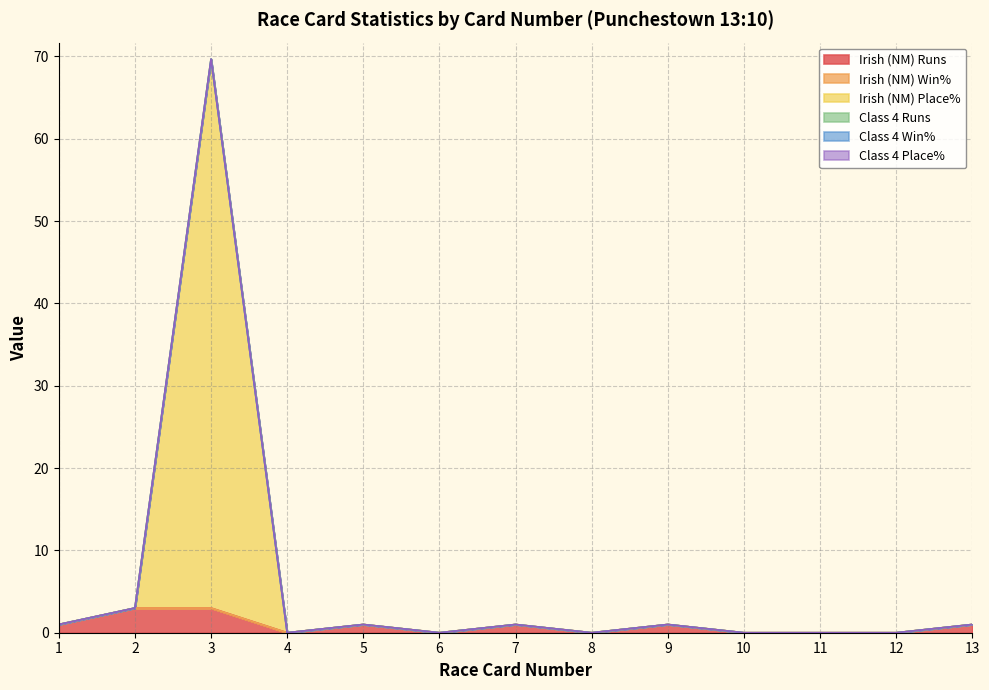

Reading right to left, what are all the values shown in this chart?

Irish (NM) Runs: 1.0	0.0	0.0	0.0	1.0	0.0	1.0	0.0	1.0	0.0	3.0	3.0	1.0
Irish (NM) Win%: 0.0	0.0	0.0	0.0	0.0	0.0	0.0	0.0	0.0	0.0	0.0	0.0	0.0
Irish (NM) Place%: 0.0	0.0	0.0	0.0	0.0	0.0	0.0	0.0	0.0	0.0	66.7	0.0	0.0
Class 4 Runs: 0.0	0.0	0.0	0.0	0.0	0.0	0.0	0.0	0.0	0.0	0.0	0.0	0.0
Class 4 Win%: 0.0	0.0	0.0	0.0	0.0	0.0	0.0	0.0	0.0	0.0	0.0	0.0	0.0
Class 4 Place%: 0.0	0.0	0.0	0.0	0.0	0.0	0.0	0.0	0.0	0.0	0.0	0.0	0.0